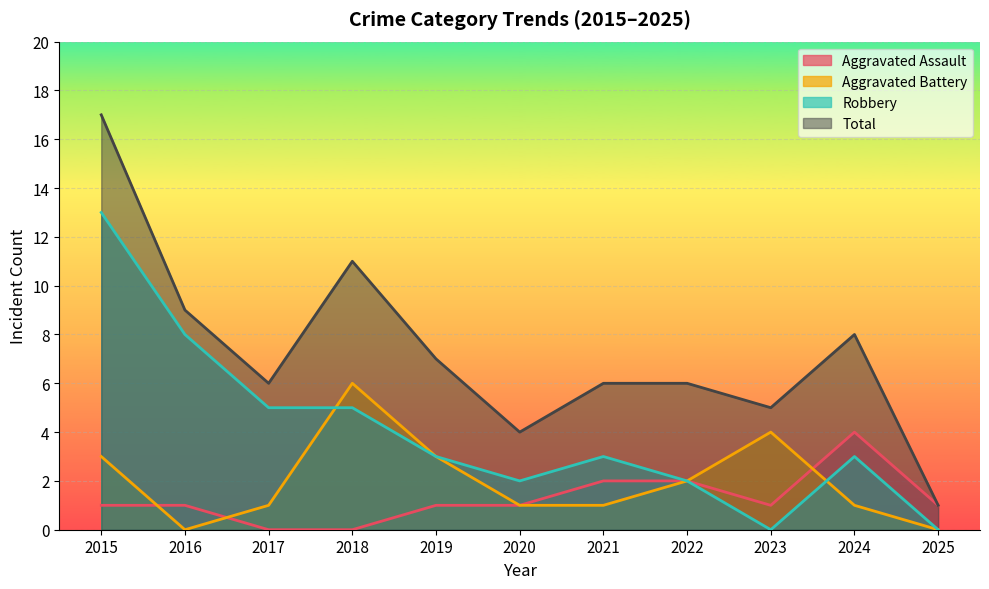

Which series has the widest spread of values?

Total